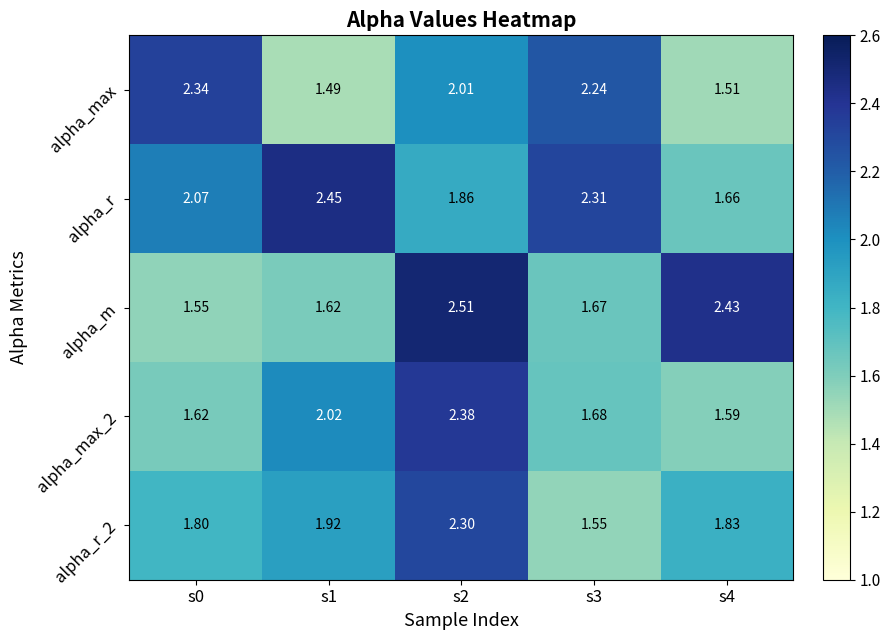

Between s0 and s1, which series saw the biggest shift?

alpha_max